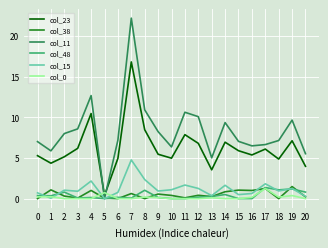

In col_11, how many points are higher than both neighbors (excluding endpoints)?

5